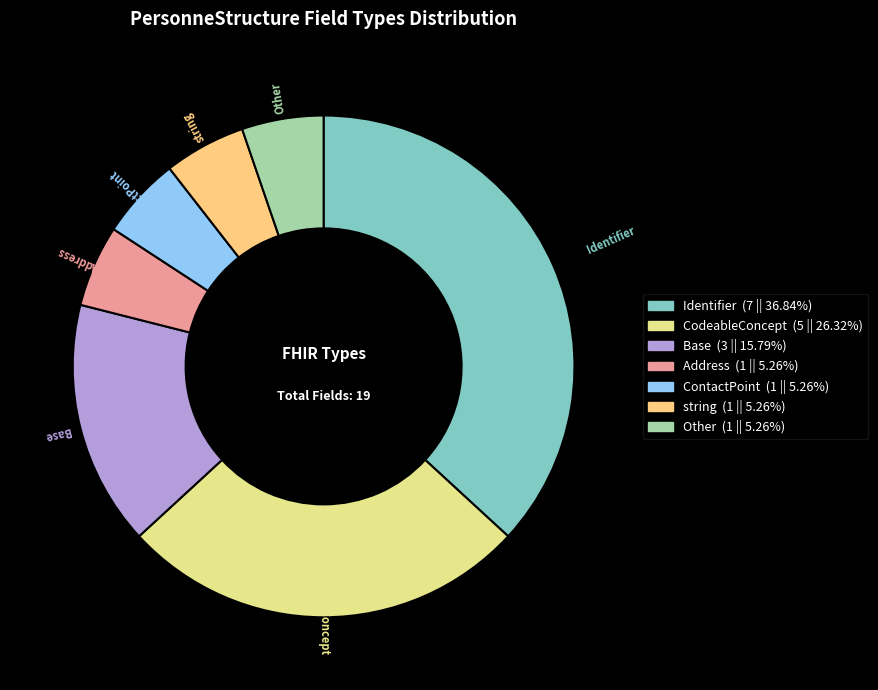

Is CodeableConcept the majority of the pie?

No